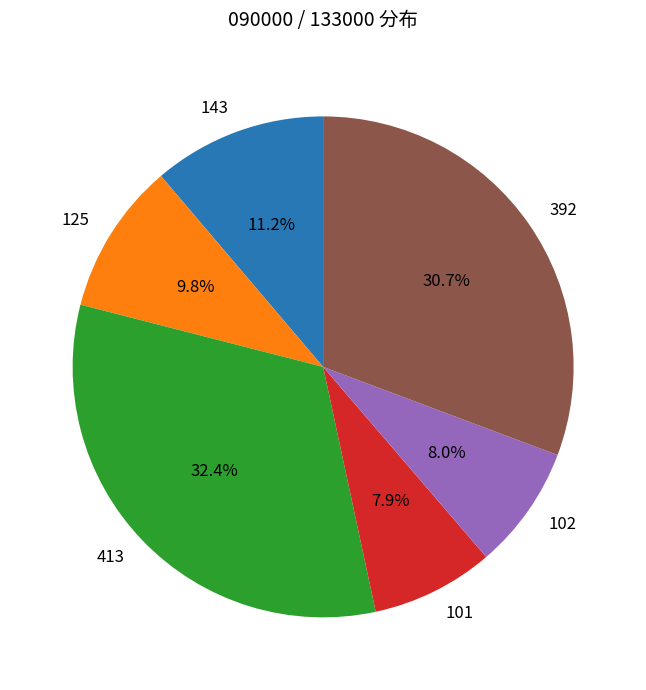

Is there any slice that represents more than half of the pie?

No